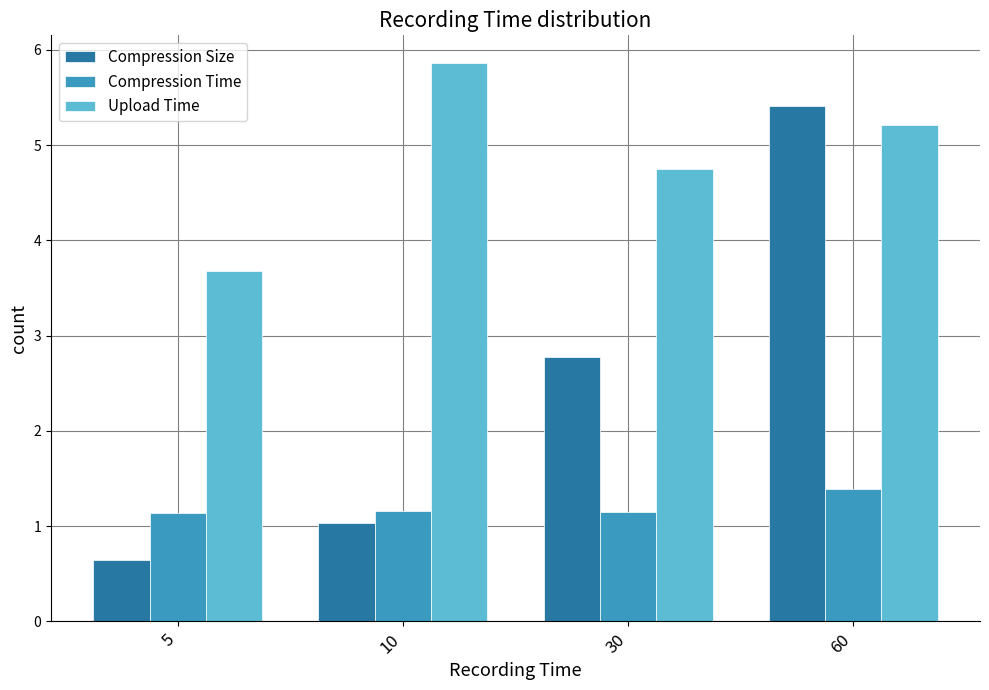

Rank the series by their maximum value, from highest to lowest.

Upload Time, Compression Size, Compression Time